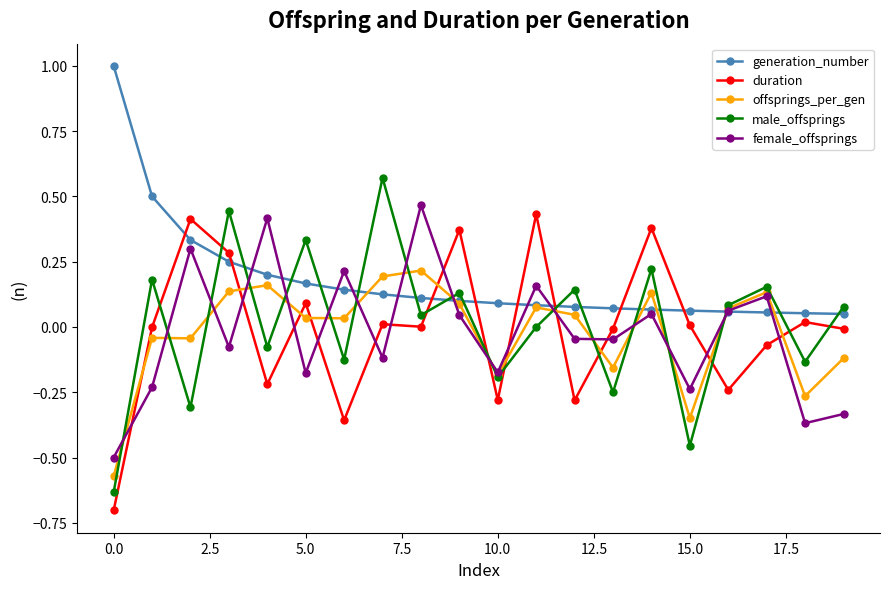

True or false: generation_number and offsprings_per_gen cross at least once.

True